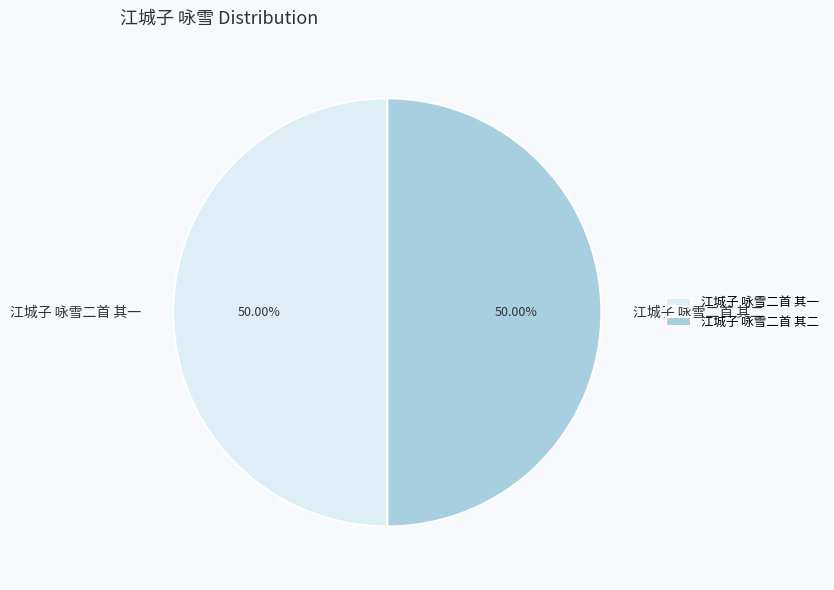

Do 江城子 咏雪二首 其二 and 江城子 咏雪二首 其一 together represent more than half of the pie?

Yes